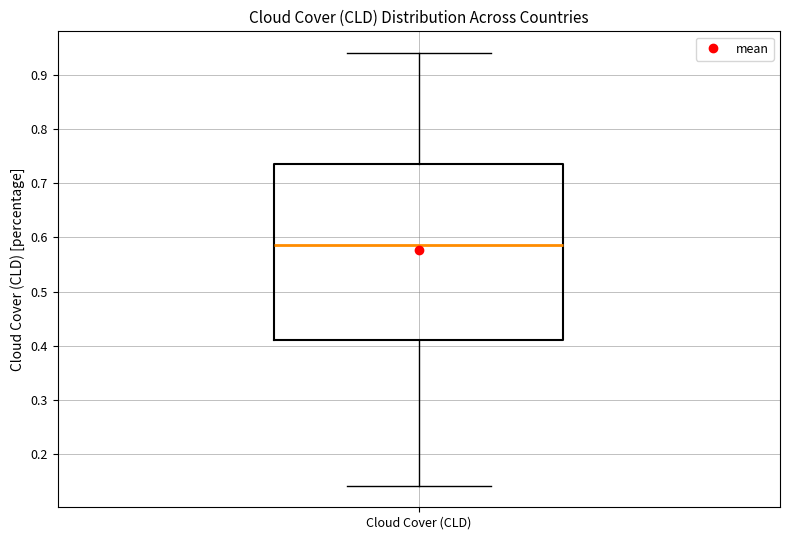

Read this box plot against the y-axis: the position of the median line, the range covered by the box, and the ends of both whiskers. The values are not printed on the chart, so give them approximately, as read against the axis.

median 0.59, box 0.41 to 0.73, whiskers 0.14 to 0.94